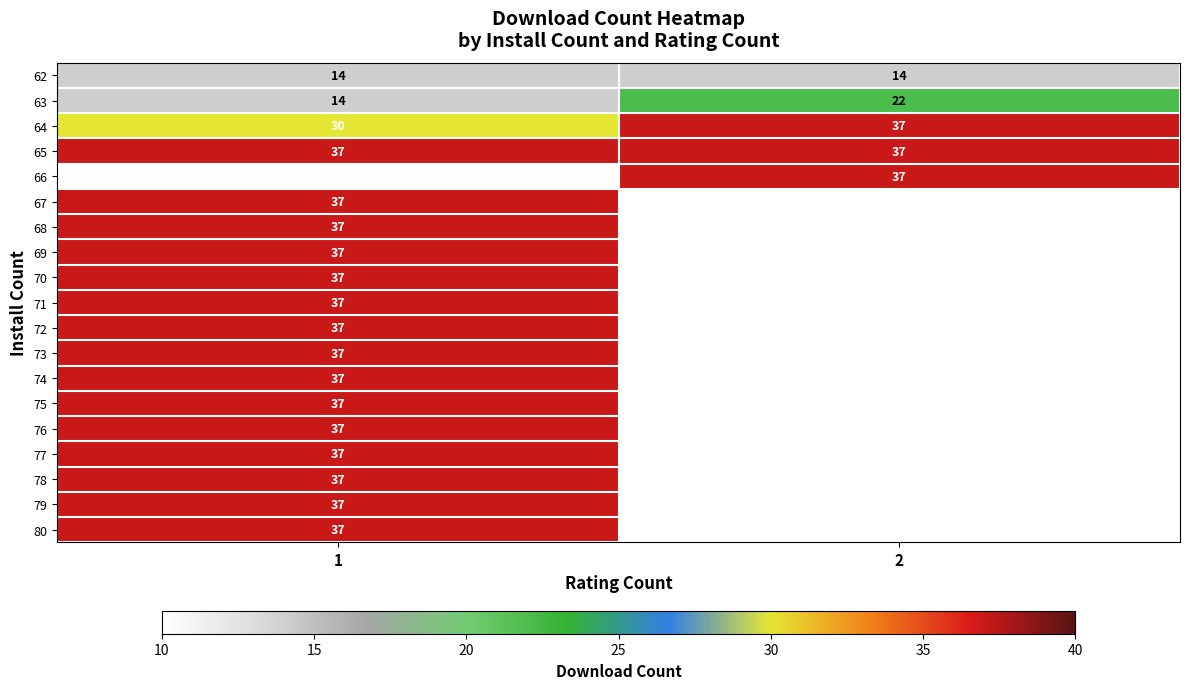

True or false: 78 has a value of 22 at 1.

False